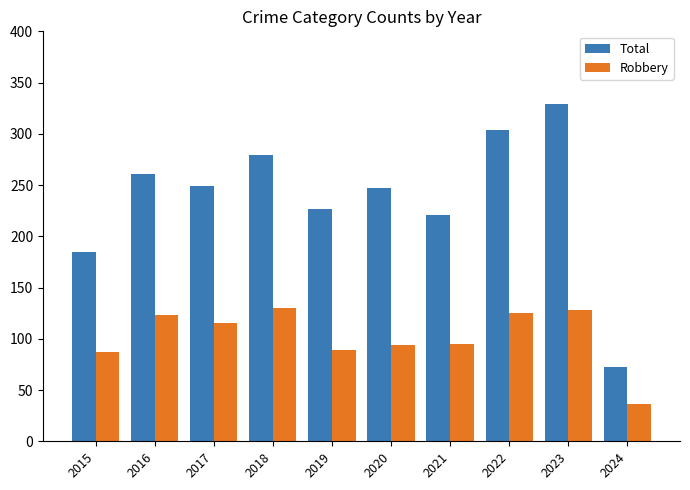

What are all the series names shown in the legend?

Total, Robbery